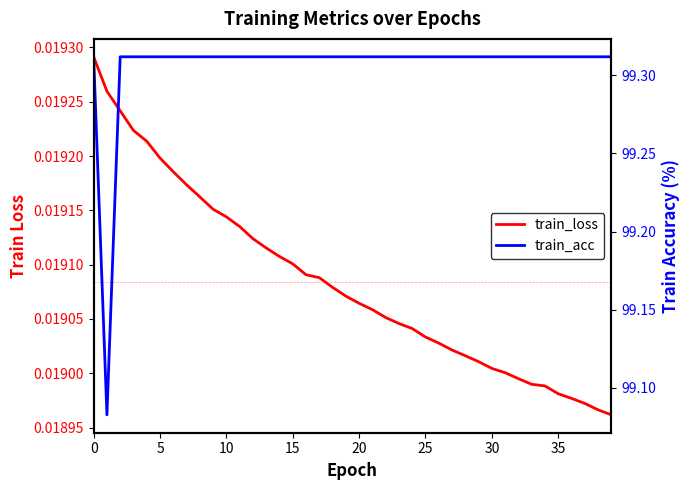

Does the chart have visible grid lines?

No